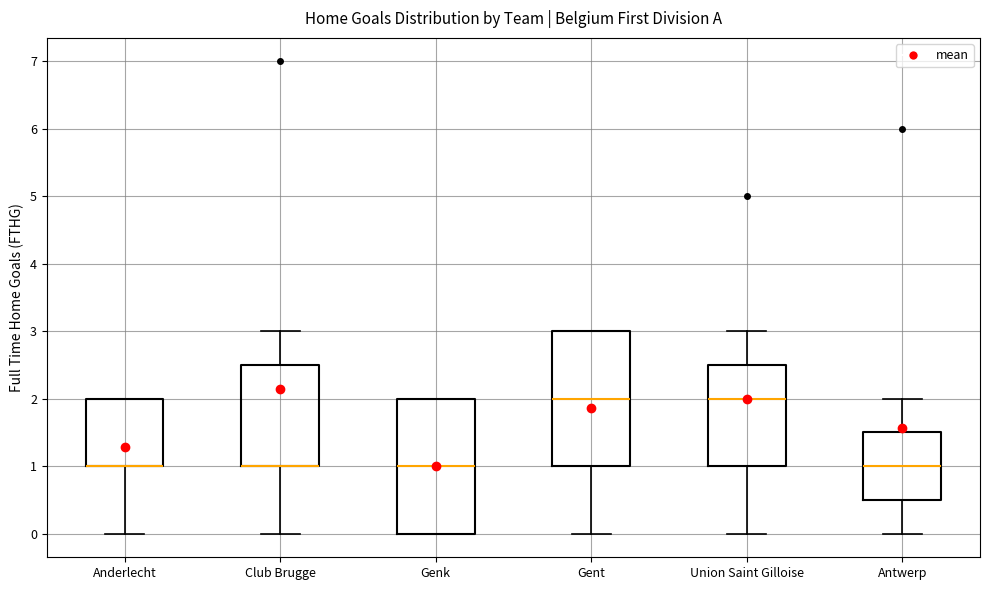

Reading left to right, transcribe this box plot: for each box, give where its median line is, the range the box spans, and where its two whiskers end, as read against the y-axis. The values are not printed on the chart, so give them approximately, as read against the axis.

Anderlecht: median 1.0 (drawn on the box's lower edge), box 1.0 to 2.0, whiskers 0.0 to 2.0
Club Brugge: median 1.0 (drawn on the box's lower edge), box 1.0 to 2.5, whiskers 0.0 to 3.0
Genk: median 1.0, box 0.0 to 2.0, whiskers 0.0 to 2.0
Gent: median 2.0, box 1.0 to 3.0, whiskers 0.0 to 3.0
Union Saint Gilloise: median 2.0, box 1.0 to 2.5, whiskers 0.0 to 3.0
Antwerp: median 1.0, box 0.5 to 1.5, whiskers 0.0 to 2.0